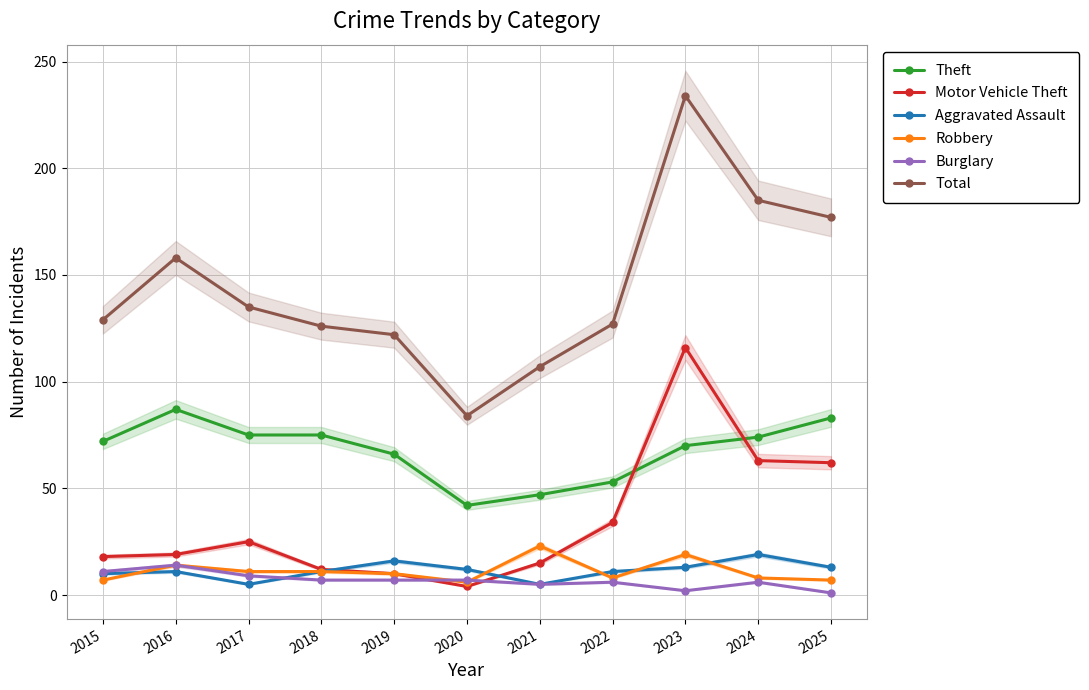

Which has a higher value, 2019 or 2021?

2019